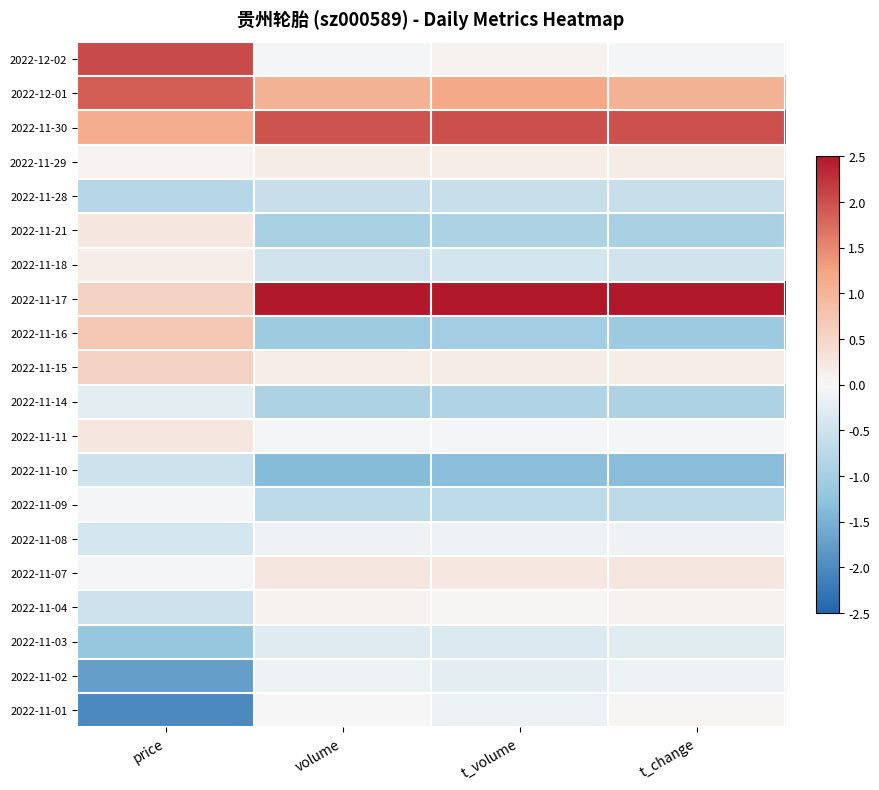

Which category has the lowest value across all series?

price